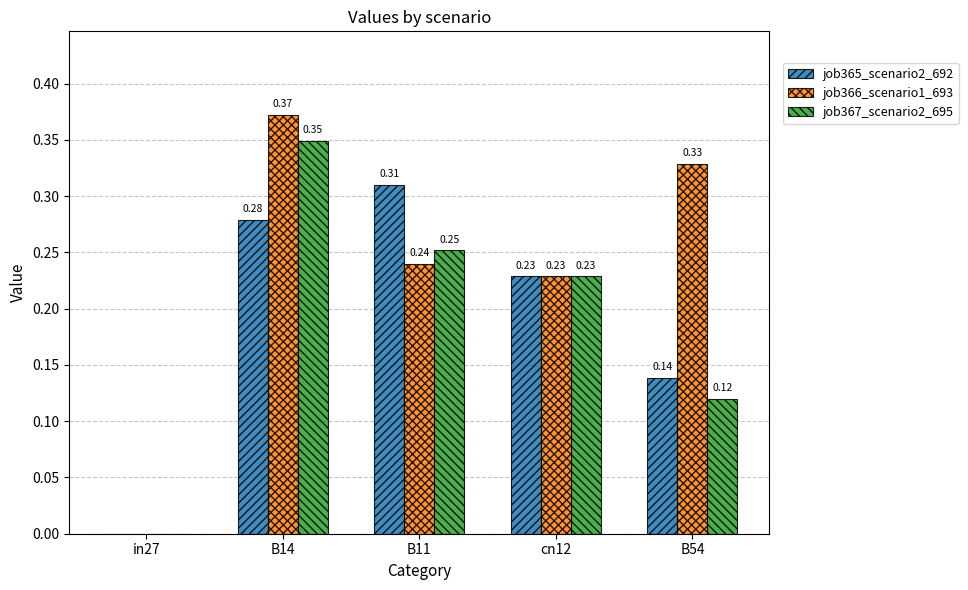

What is the sum of all job365_scenario2_692 values?

1.0